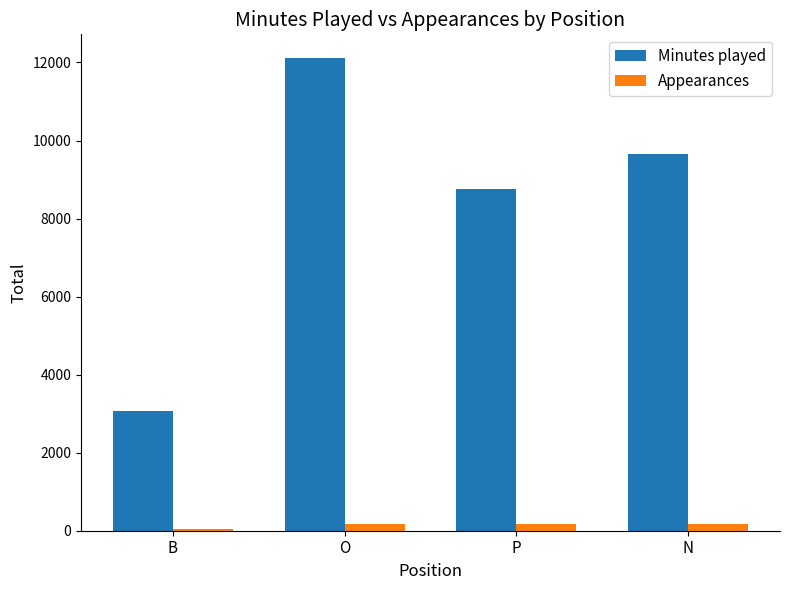

At which label is Minutes played closest to 7588?

P